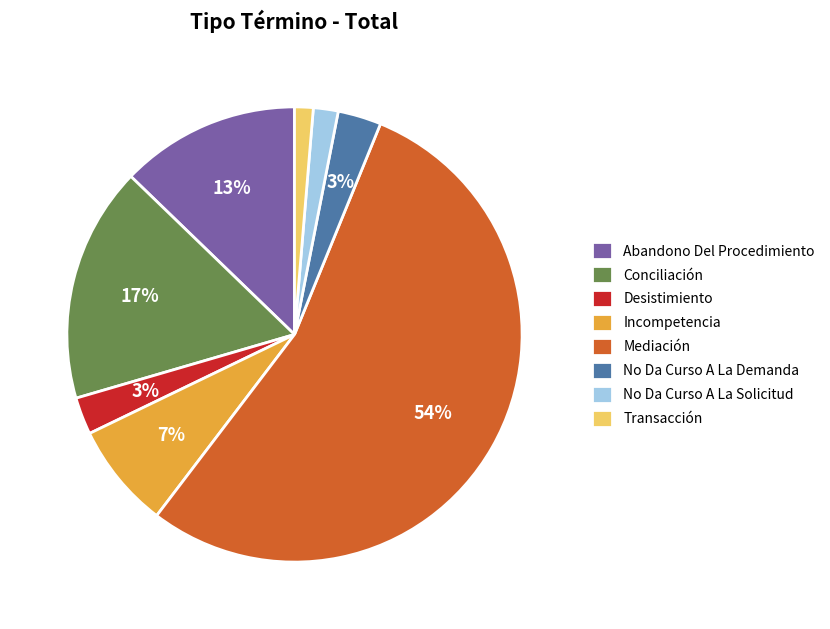

True or false: Conciliación accounts for 2% of the total.

False